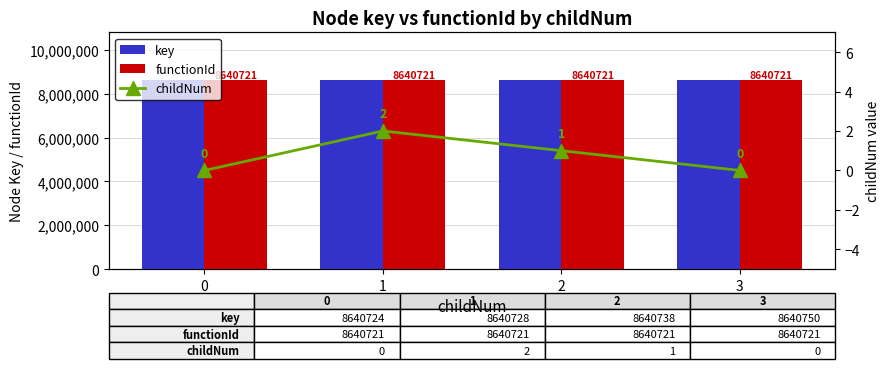

Reading left to right, extract all data points from this chart.

key: 0=8640724	1=8640728	2=8640738	3=8640750
functionId: 0=8640721	1=8640721	2=8640721	3=8640721
childNum: 0=0	1=2	2=1	3=0